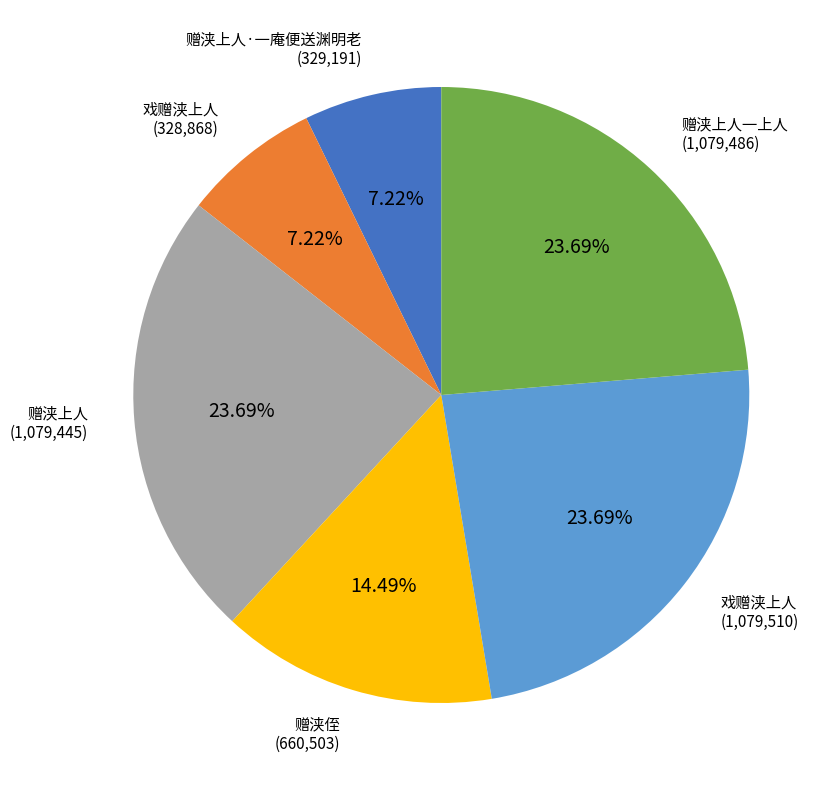

Is there any slice that represents more than half of the pie?

No